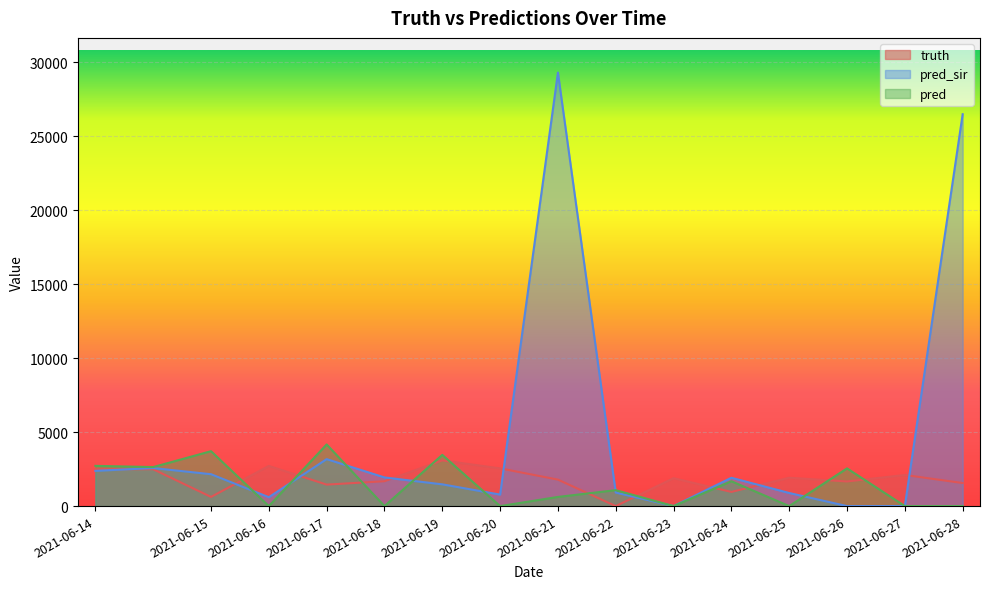

Between which two adjacent categories do pred and truth first intersect?

2021-06-15 and 2021-06-16